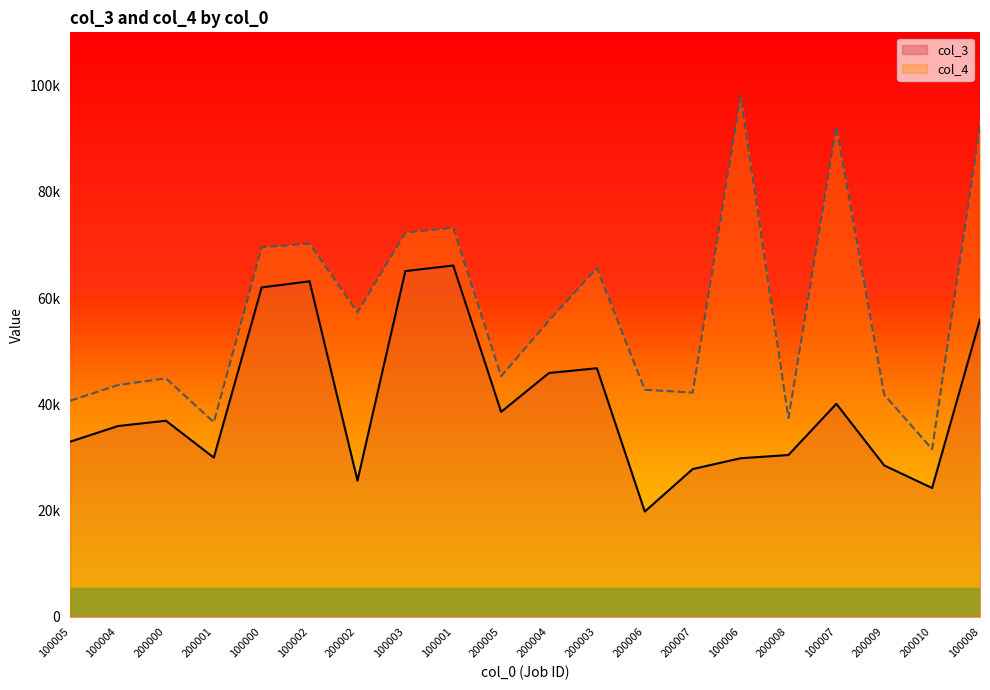

True or false: col_4 and col_3 intersect in this chart.

False